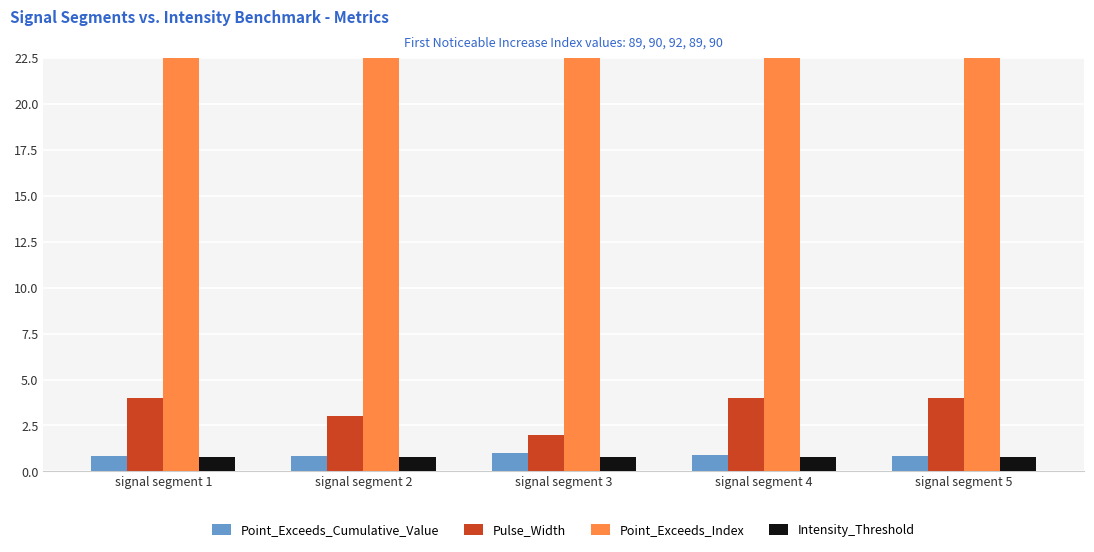

Between signal segment 1 and signal segment 5, which is larger?

signal segment 1